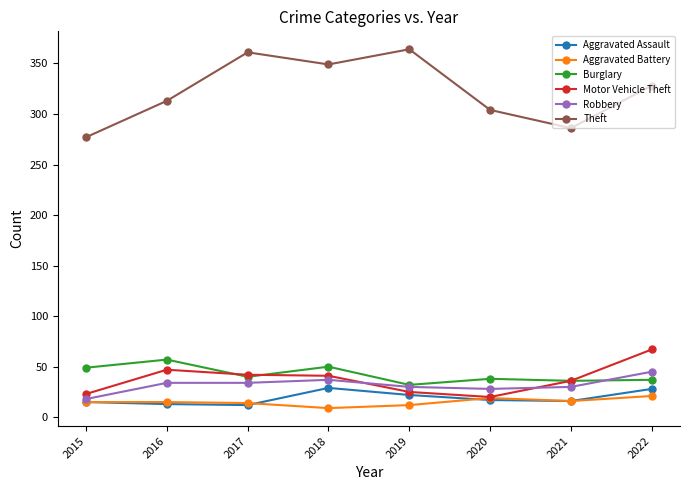

True or false: Robbery has more than 0 points higher than both neighbors.

True